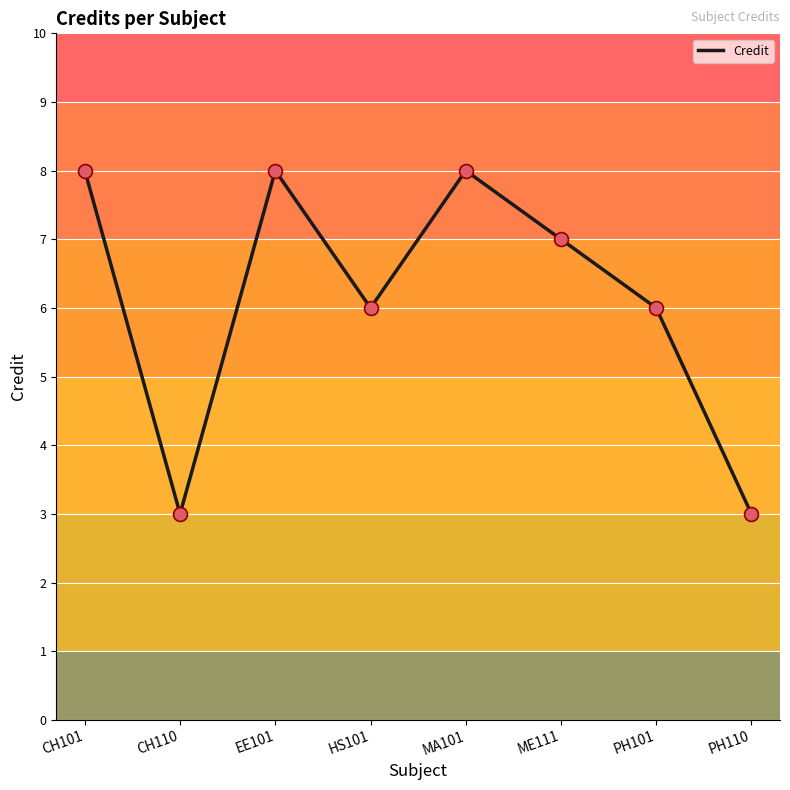

Which has a higher value, CH101 or ME111?

CH101